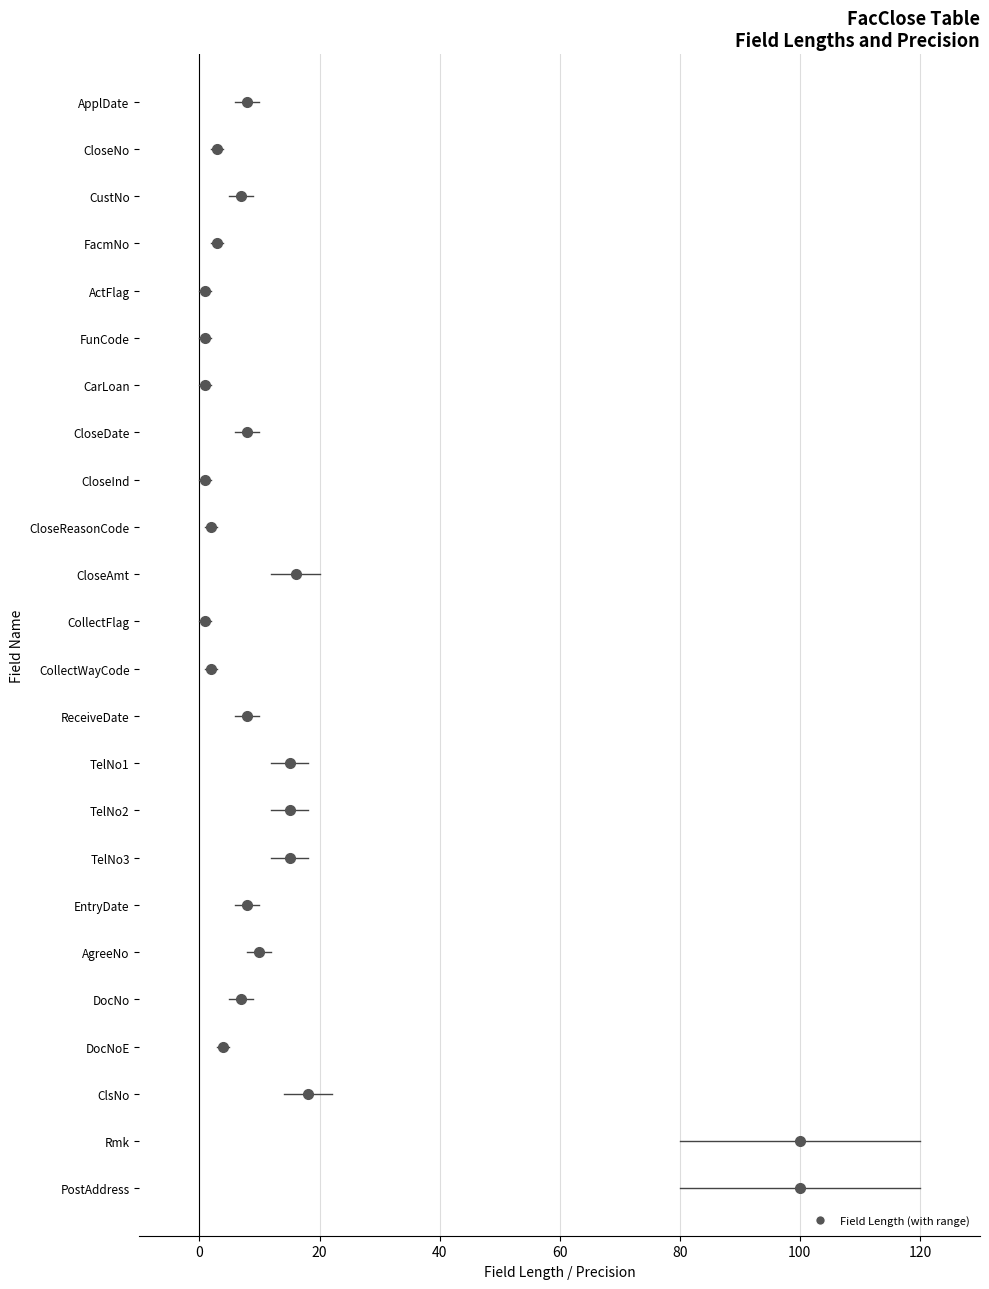

At DocNo, list the series in order from smallest to largest.

lower, estimate, upper